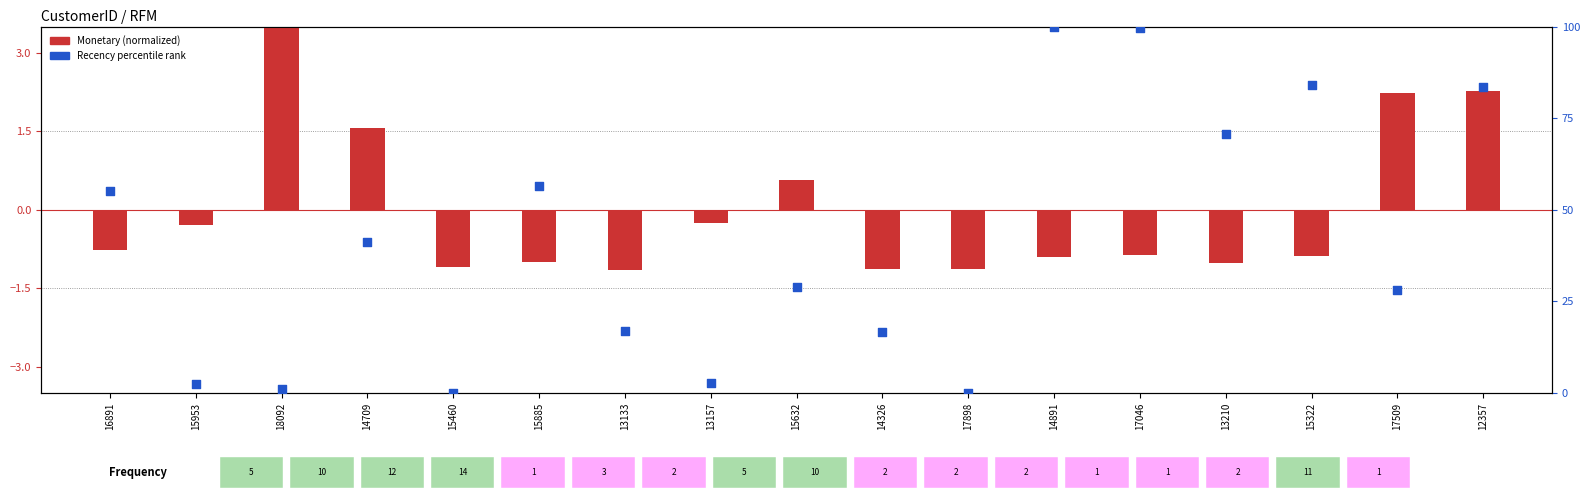

What is the change in value from 15632 to 14326?

-12.4